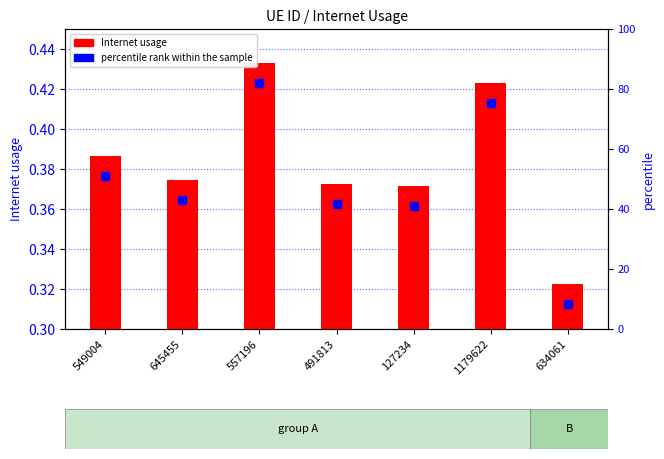

Which series has the largest total across all categories?

Internet usage